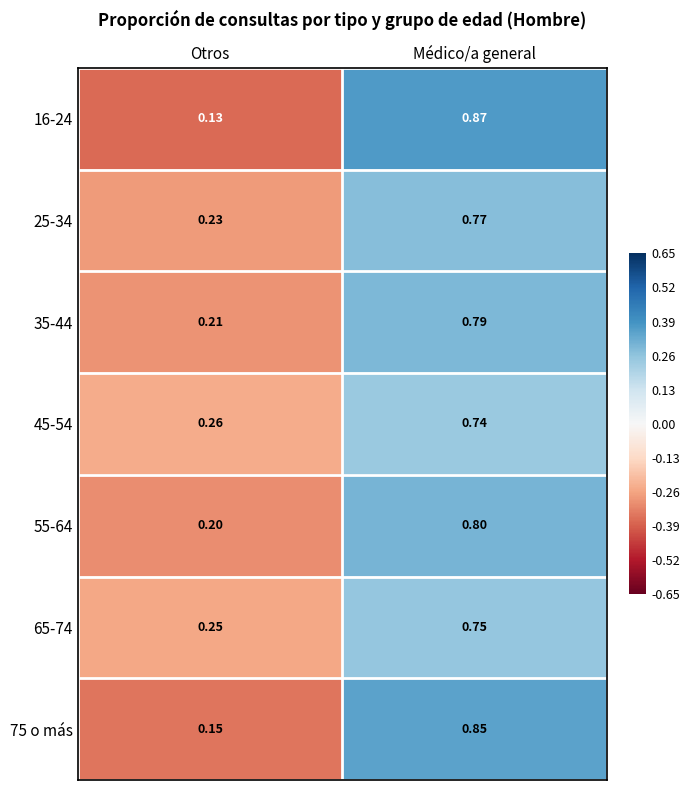

Which category has the highest value in the 75 o más series?

Médico/a general